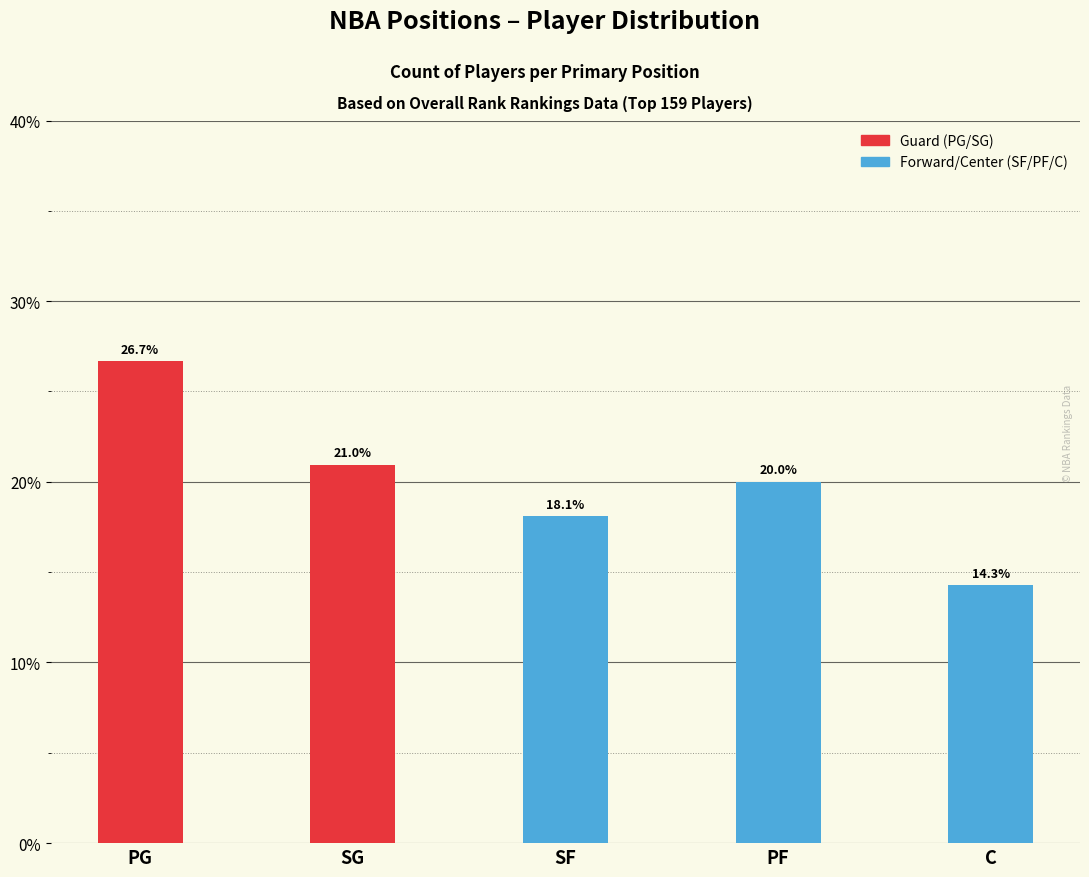

Are the bars grouped side by side (vs. stacked)?

No